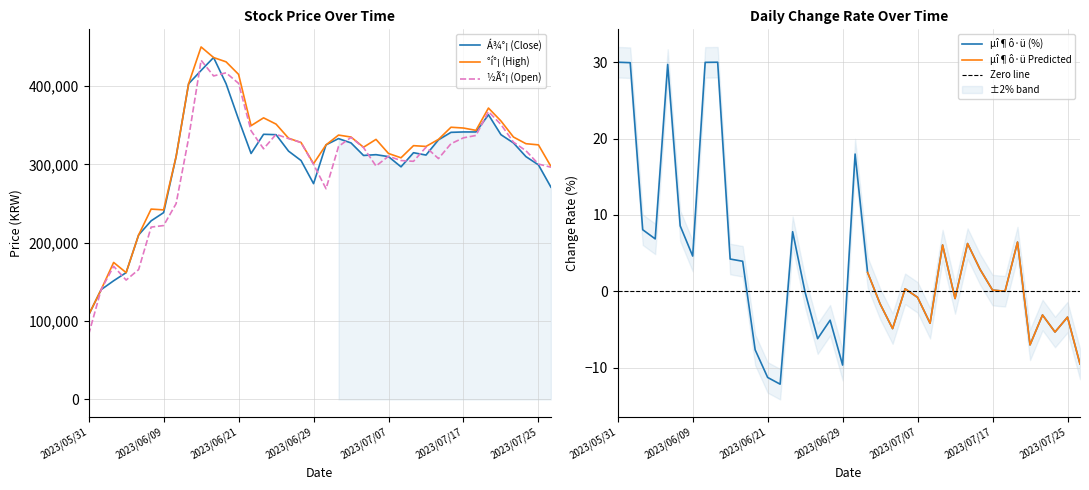

The µî¶ô·ü(%) series shows 9.8 at 2023/06/07. True or false?

False